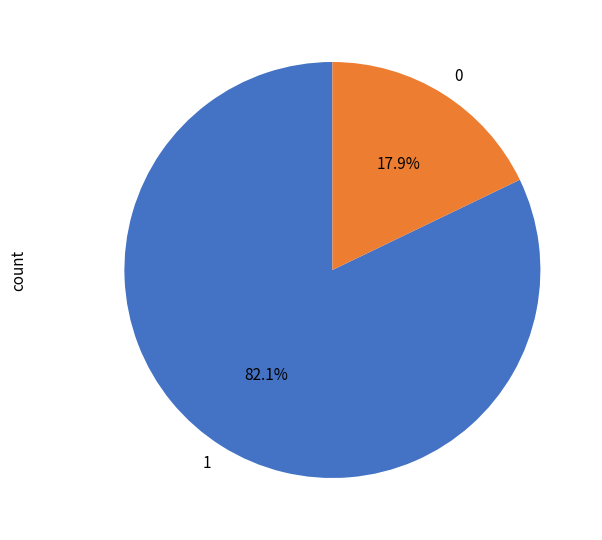

How many slices are in this pie chart?

2